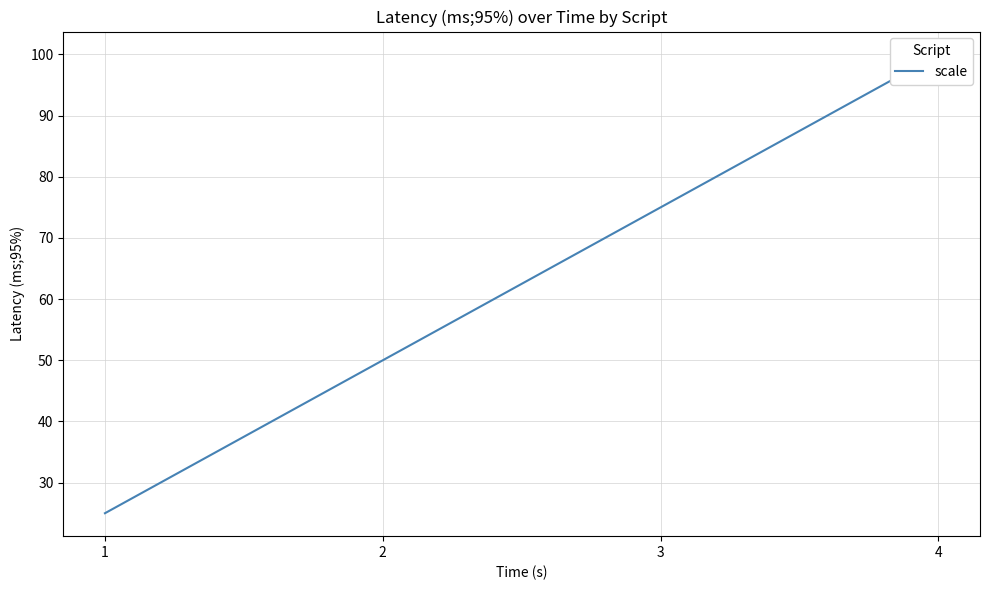

True or false: the data shows 100 at 4.

True